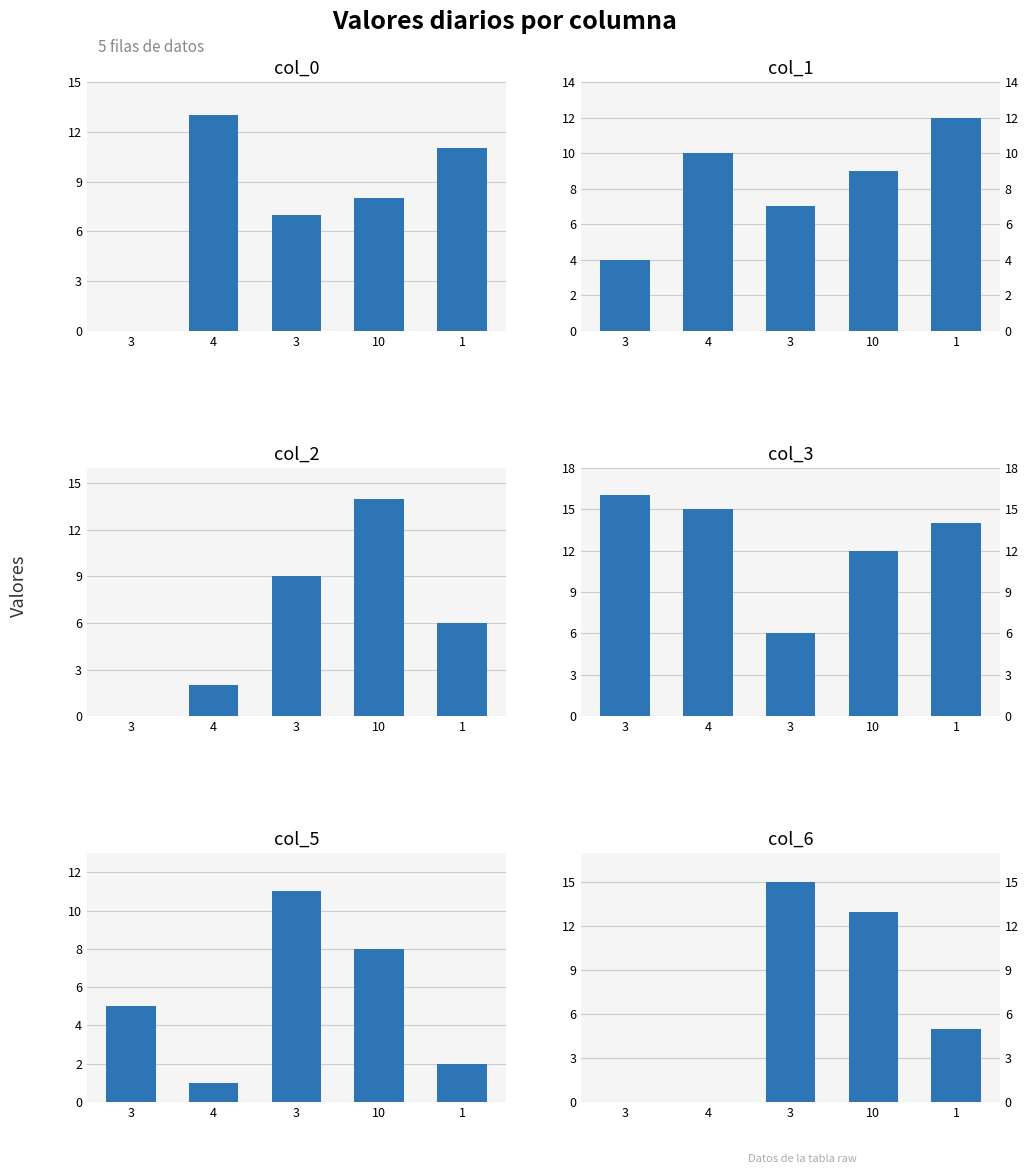

Reading left to right, extract all data points from this chart.

col_0: 0	13	7	8	11
col_1: 4	10	7	9	12
col_2: 0	2	9	14	6
col_3: 16	15	6	12	14
col_5: 5	1	11	8	2
col_6: 0	0	15	13	5